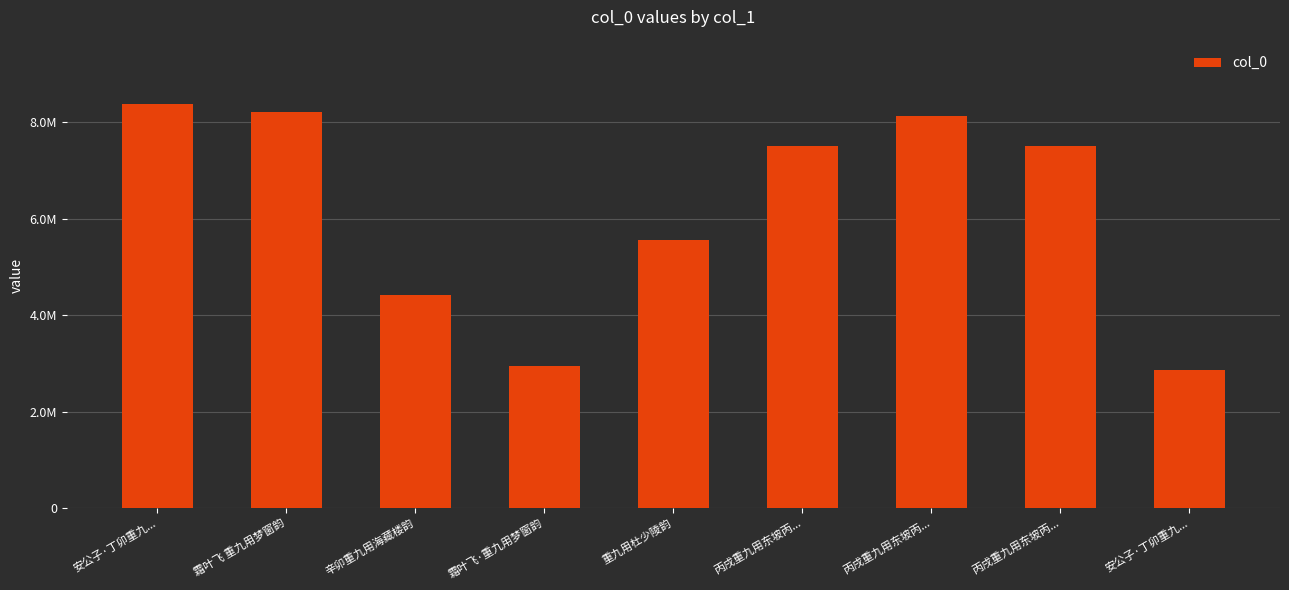

Is it true that the value at 丙戌重九用东坡丙... is 813052?

True